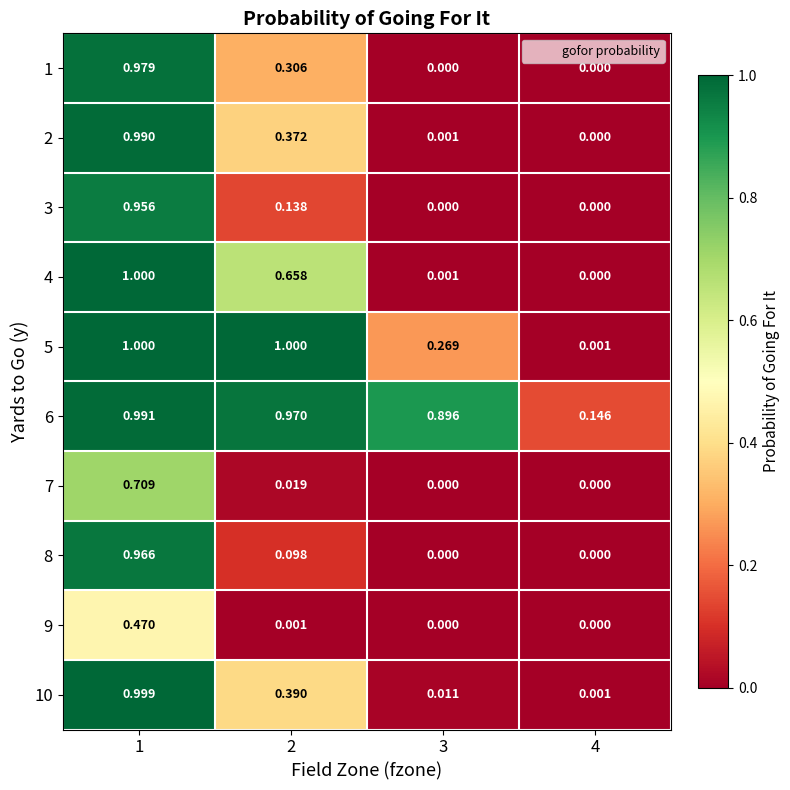

Is the value of 1 at 4 greater than the value of 5 at 1?

No